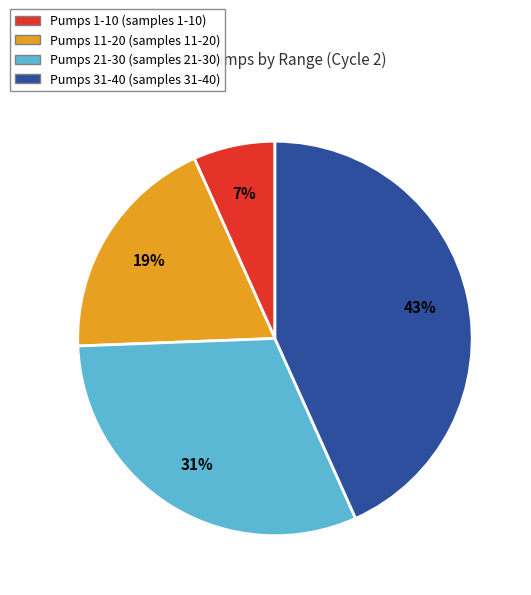

To the nearest percent, what is the average slice percentage?

25%